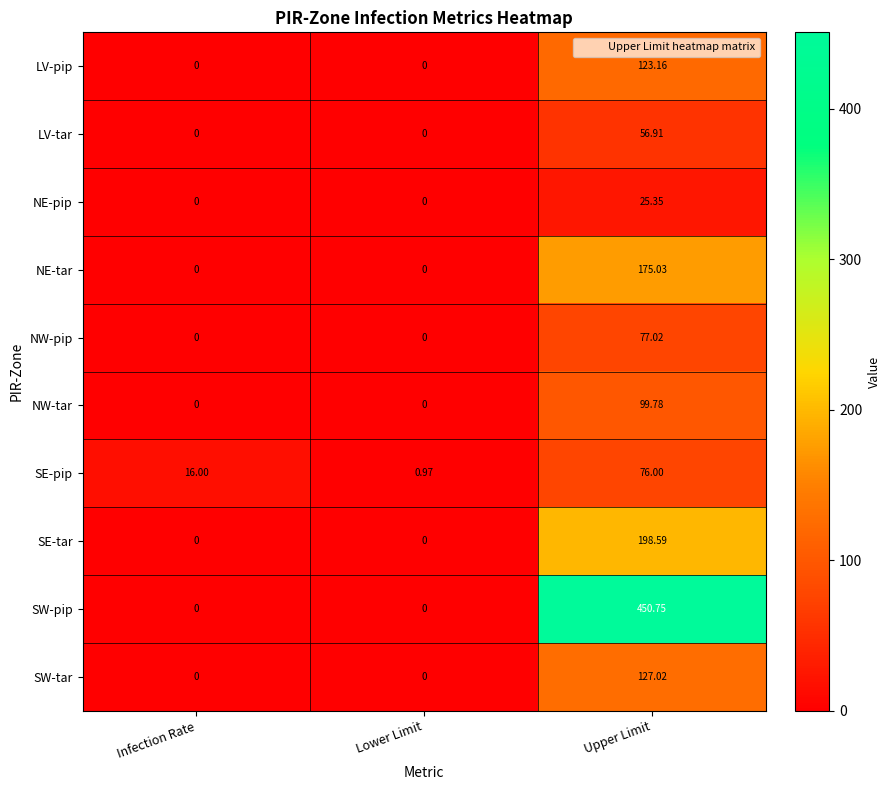

Rank the series at Upper Limit from highest to lowest value.

SW-pip, SE-tar, NE-tar, SW-tar, LV-pip, NW-tar, NW-pip, SE-pip, LV-tar, NE-pip